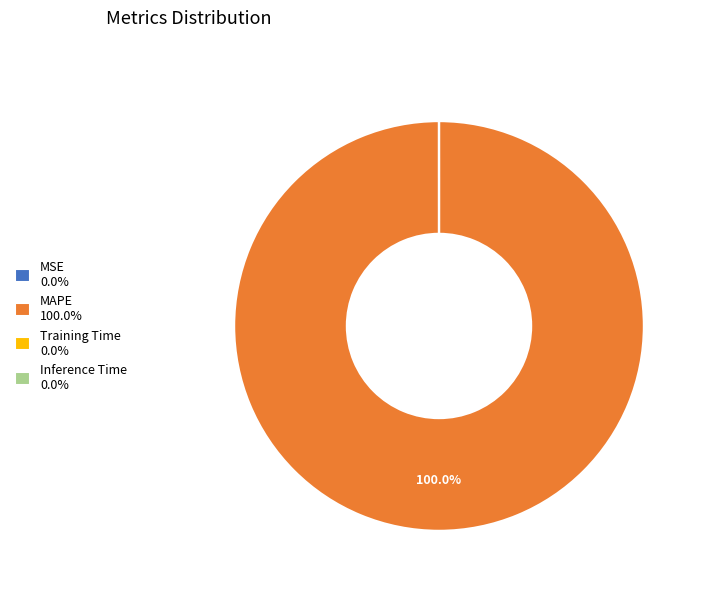

Does any single category account for the majority?

Yes